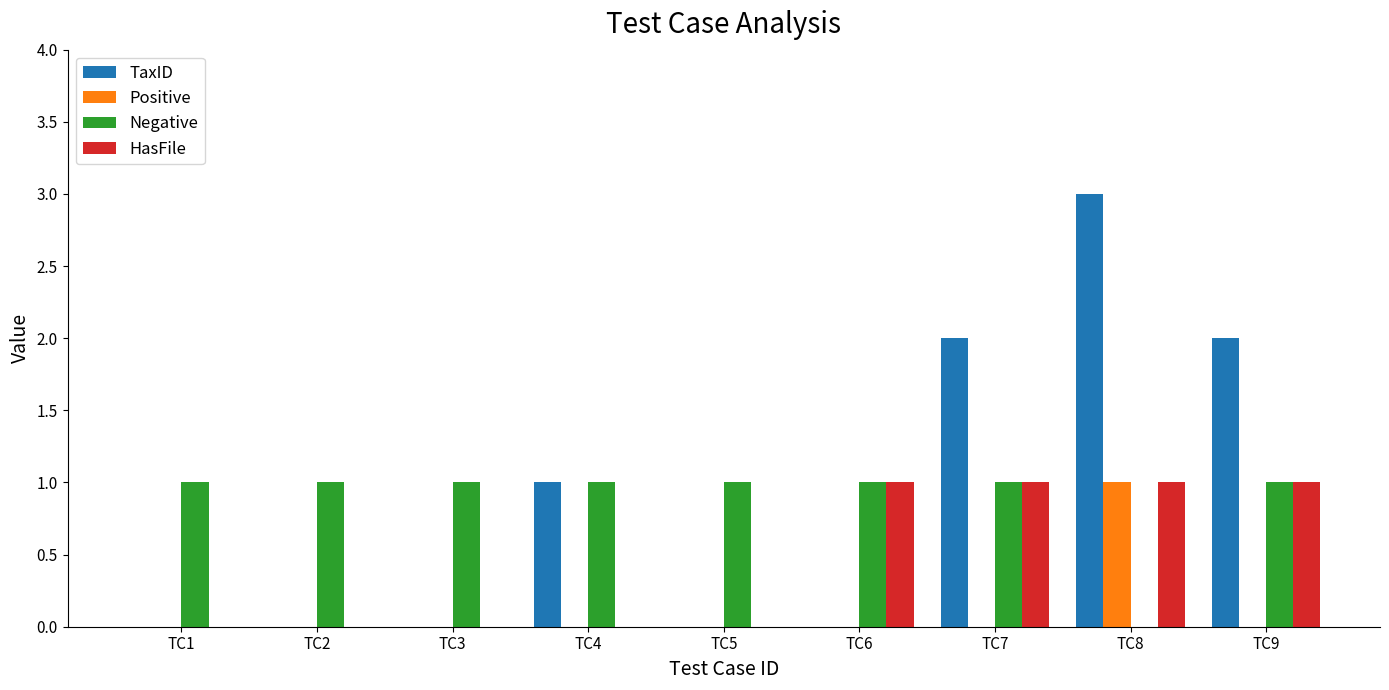

What is the highest value of the HasFile series?

1